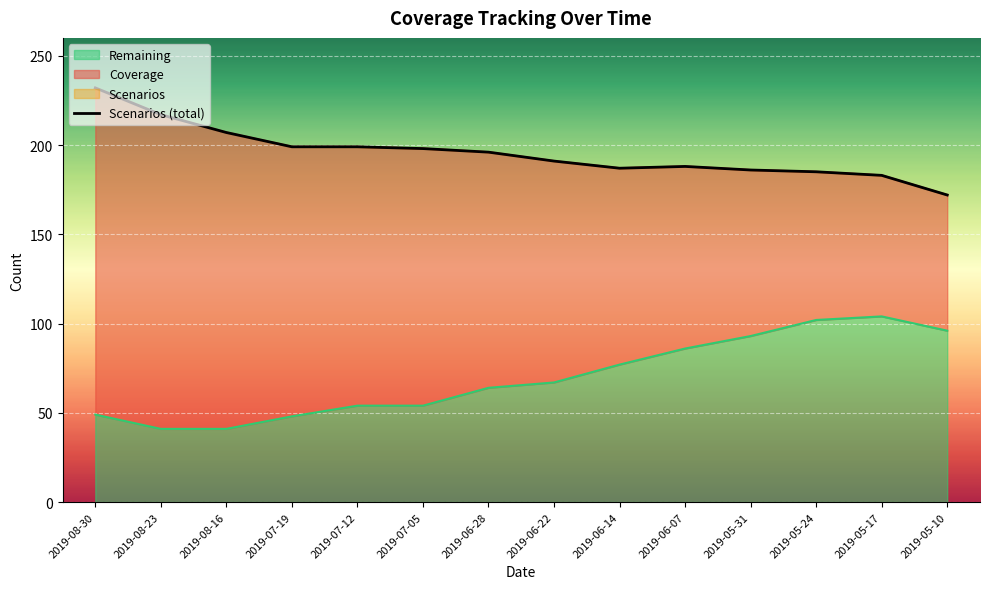

How many lines are shown in the chart?

1